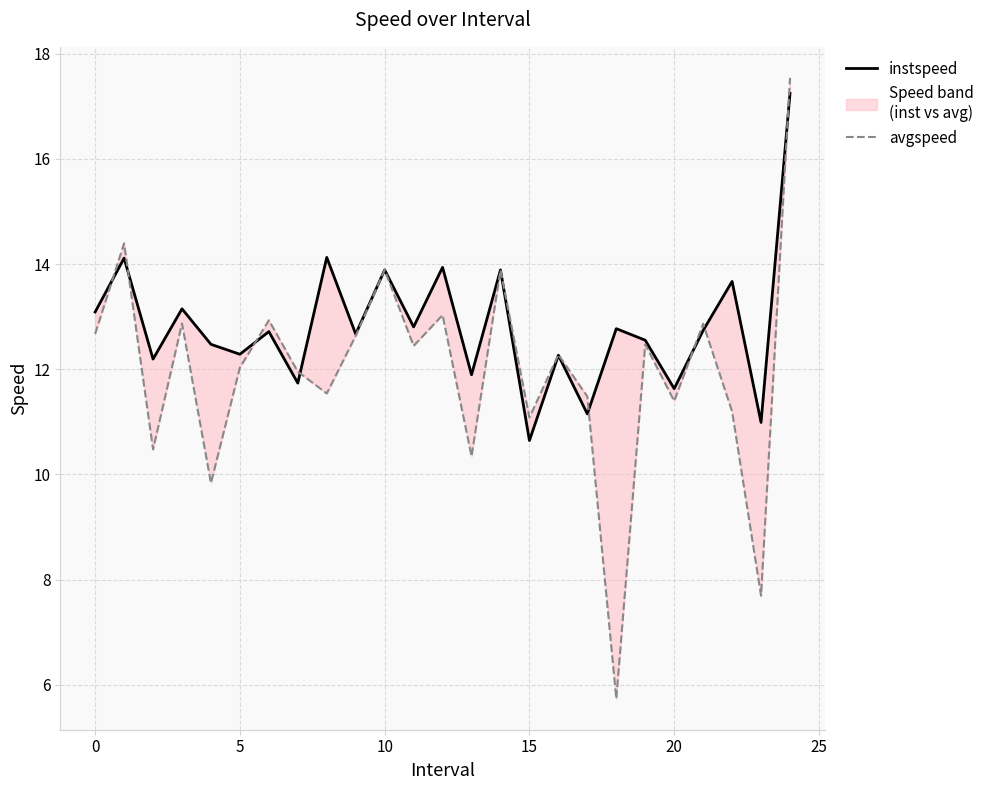

At how many categories does at least one series exceed 6?

25